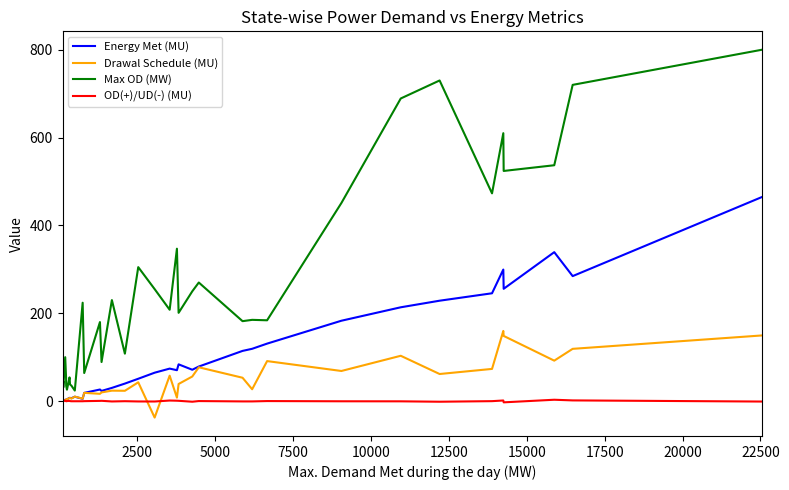

Rank the series by their maximum value, from highest to lowest.

Max OD (MW), Energy Met (MU), Drawal Schedule (MU), OD(+)/UD(-) (MU)